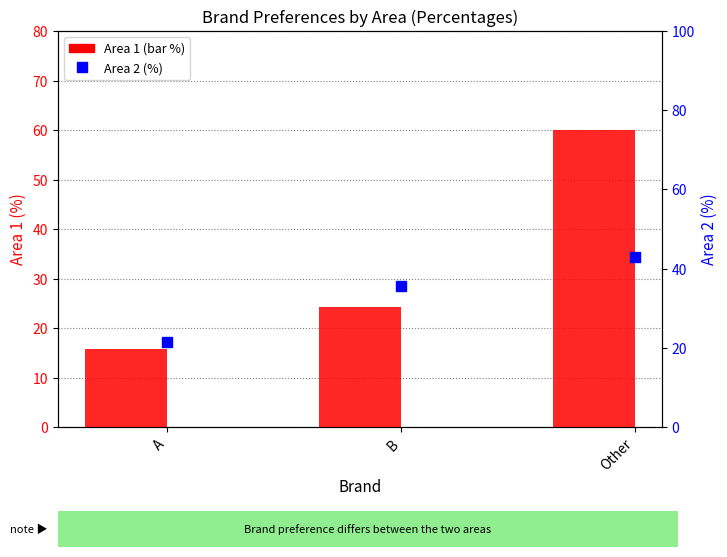

At which category is the sum across all series the highest?

Other